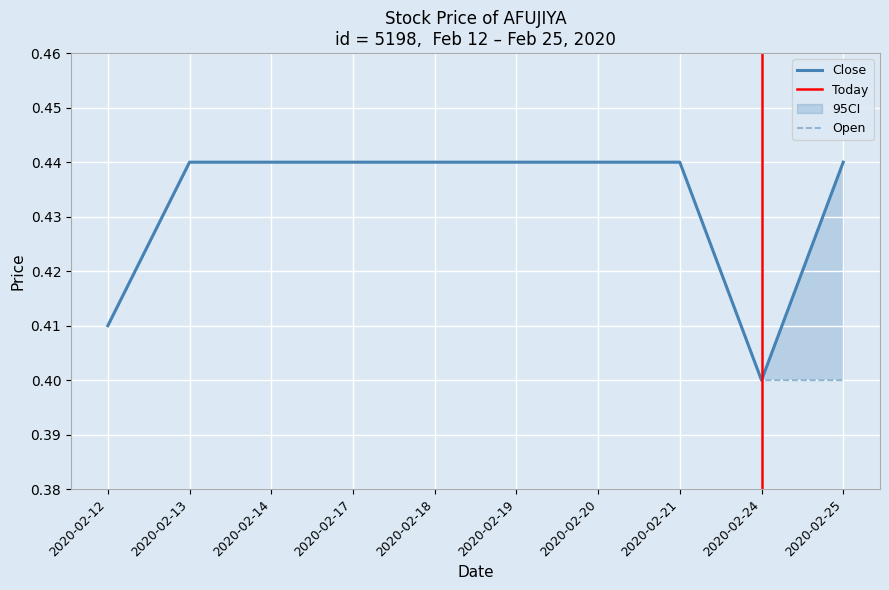

True or false: open and high cross at least once.

False